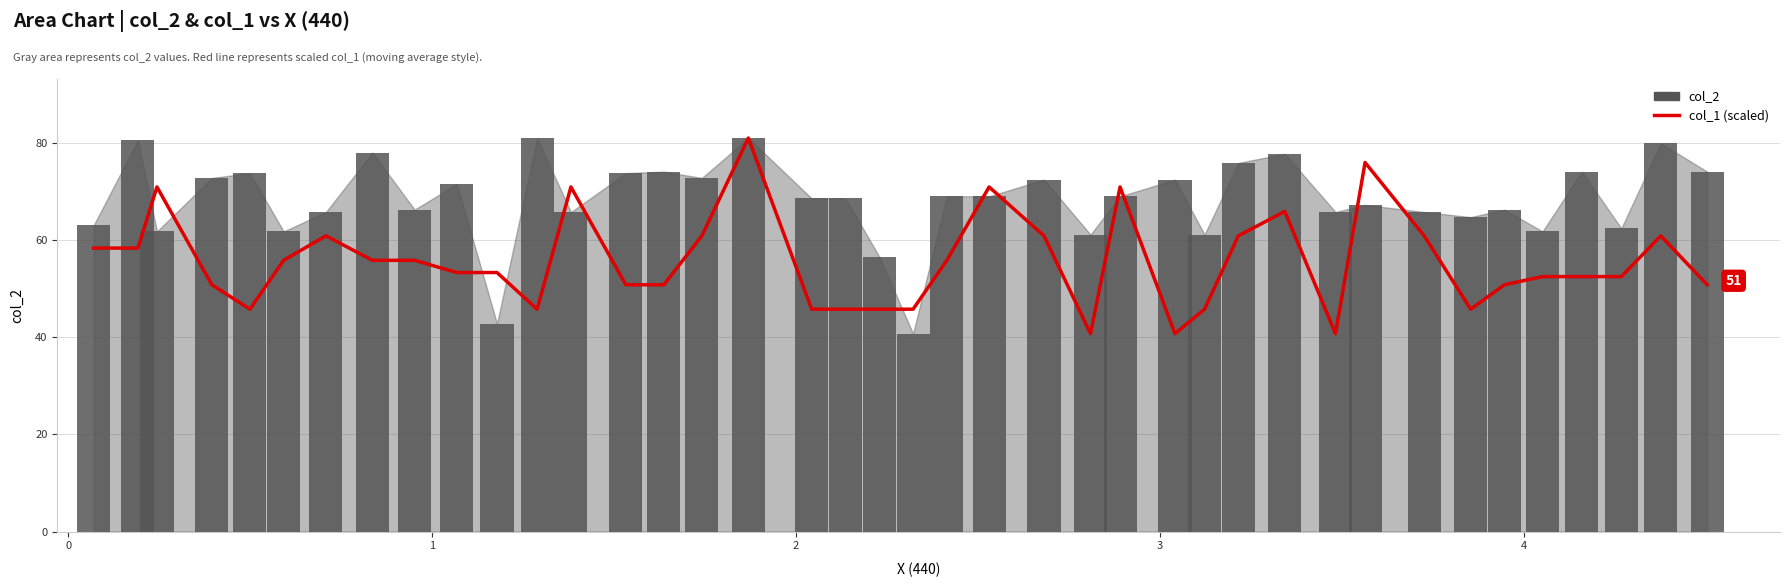

Reading left to right, list all the values displayed in this chart.

col_1 (moving avg): 58.4	58.4	71.0	50.8	45.8	55.9	60.9	55.9	55.9	53.4	53.4	45.8	71.0	50.8	50.8	60.9	81.1	45.8	45.8	45.8	45.8	55.9	71.0	60.9	40.8	71.0	40.8	45.8	60.9	65.9	40.8	76.0	60.9	45.8	50.8	52.5	52.5	52.5	60.9	50.8
col_2: 63.1	80.6	61.8	72.8	73.8	61.8	65.8	78.1	66.3	71.6	42.8	81.1	65.8	73.8	74.1	72.8	81.1	68.6	68.6	56.6	40.8	69.1	69.1	72.5	61.2	69.1	72.5	61.2	75.9	77.8	65.8	67.3	65.8	64.8	66.3	61.8	74.1	62.5	80.0	74.1